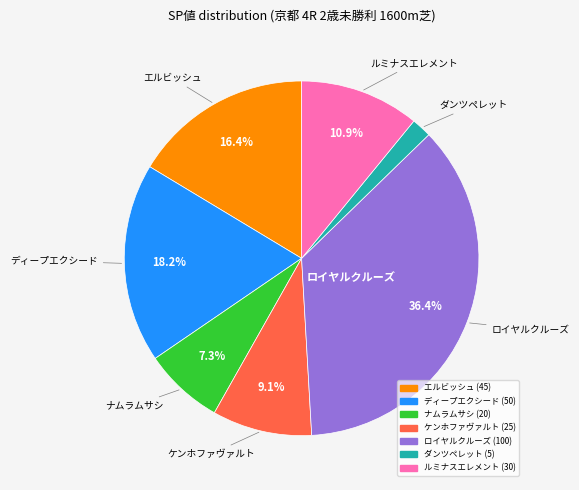

How many segments does this pie chart have?

7